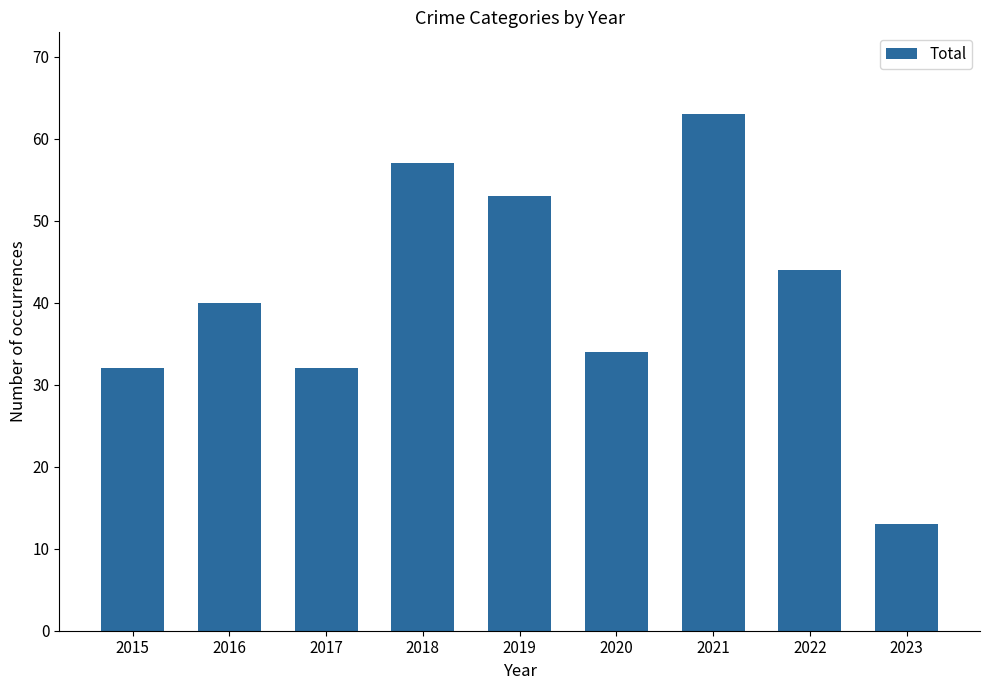

Read the value at 2022.

44